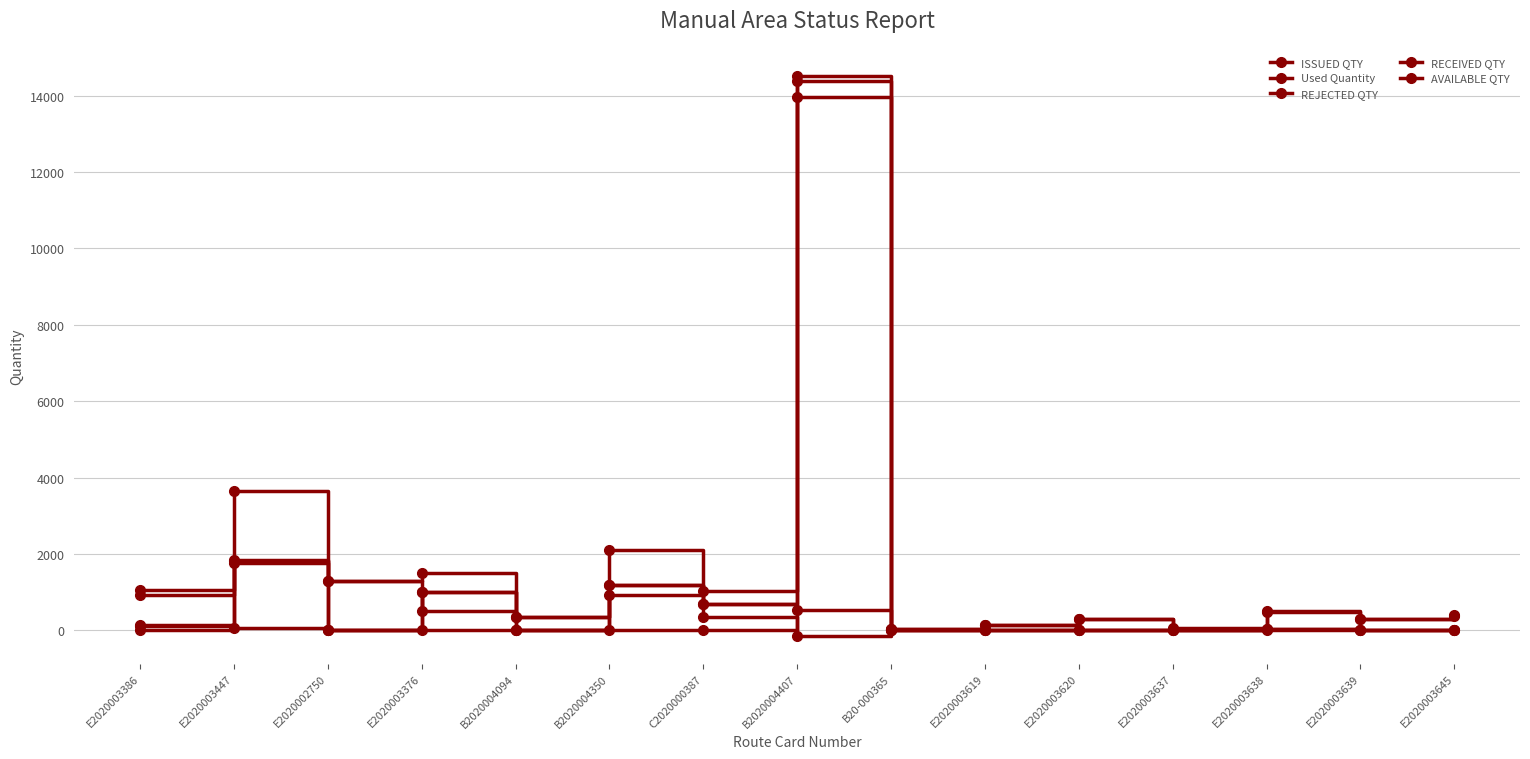

What value does the Used Quantity series have at E2020003637?

7